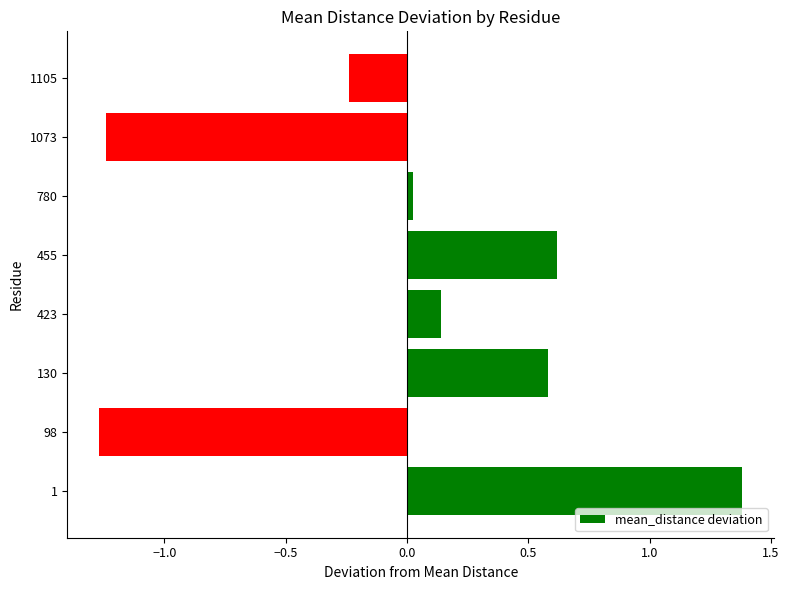

What is the difference between the values at 130 and 1105?

0.8